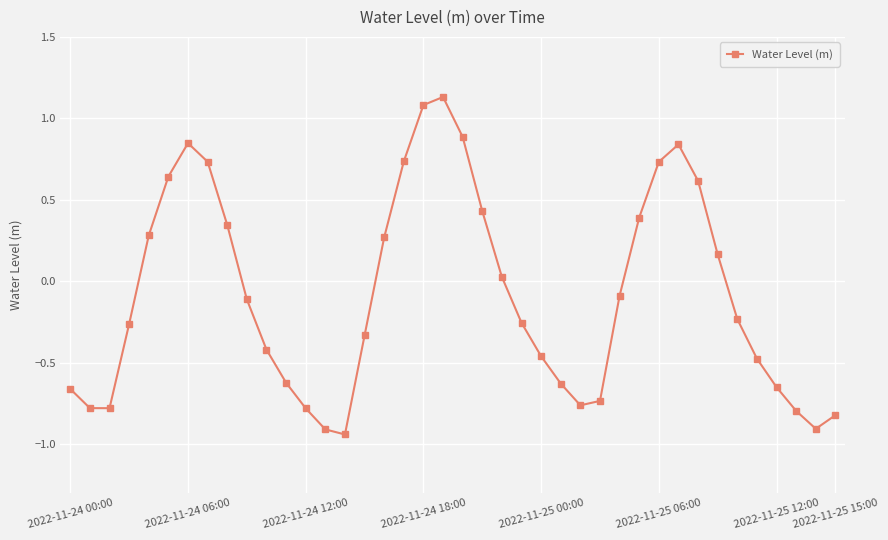

What is the difference between the maximum and minimum values?

2.1